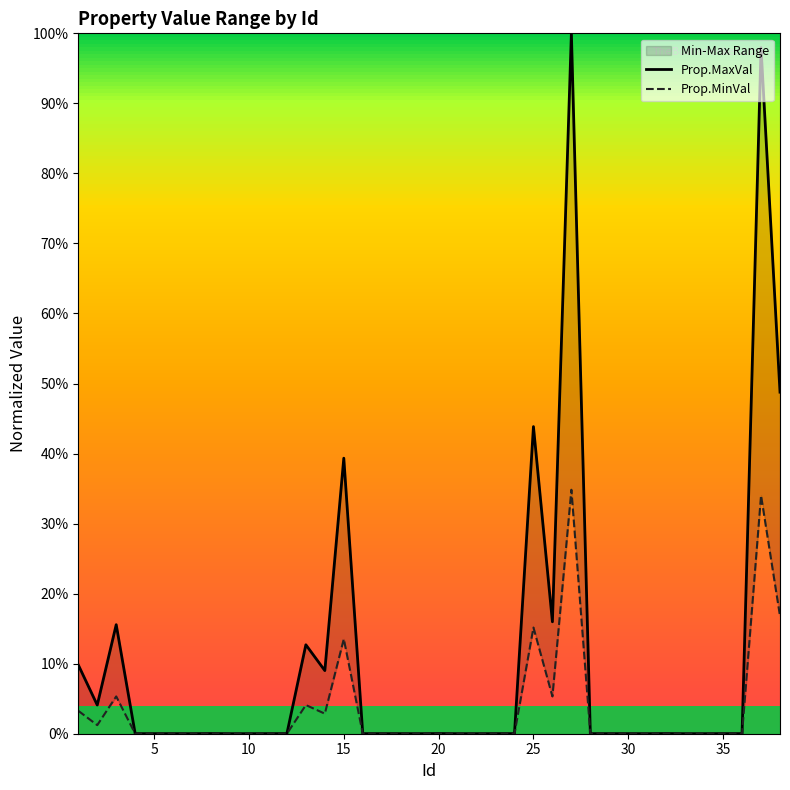

True or false: Prop.MinVal and Prop.MaxVal cross at least once.

False